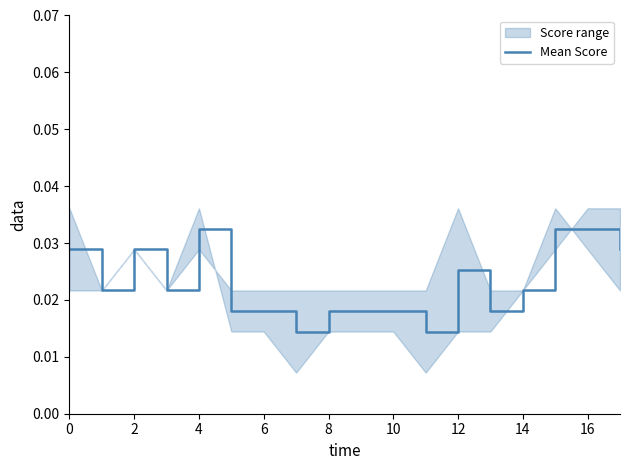

The value of Mean Score at 16 is 0.1. True or false?

False